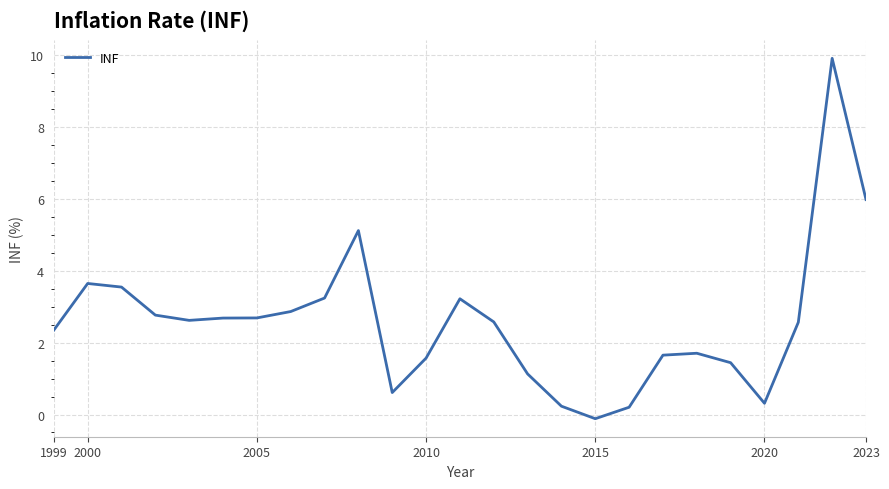

What is the greatest value displayed?

9.9